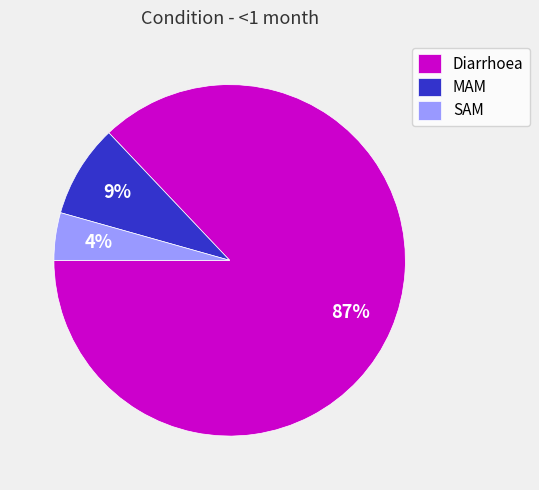

Does any single category account for the majority?

Yes